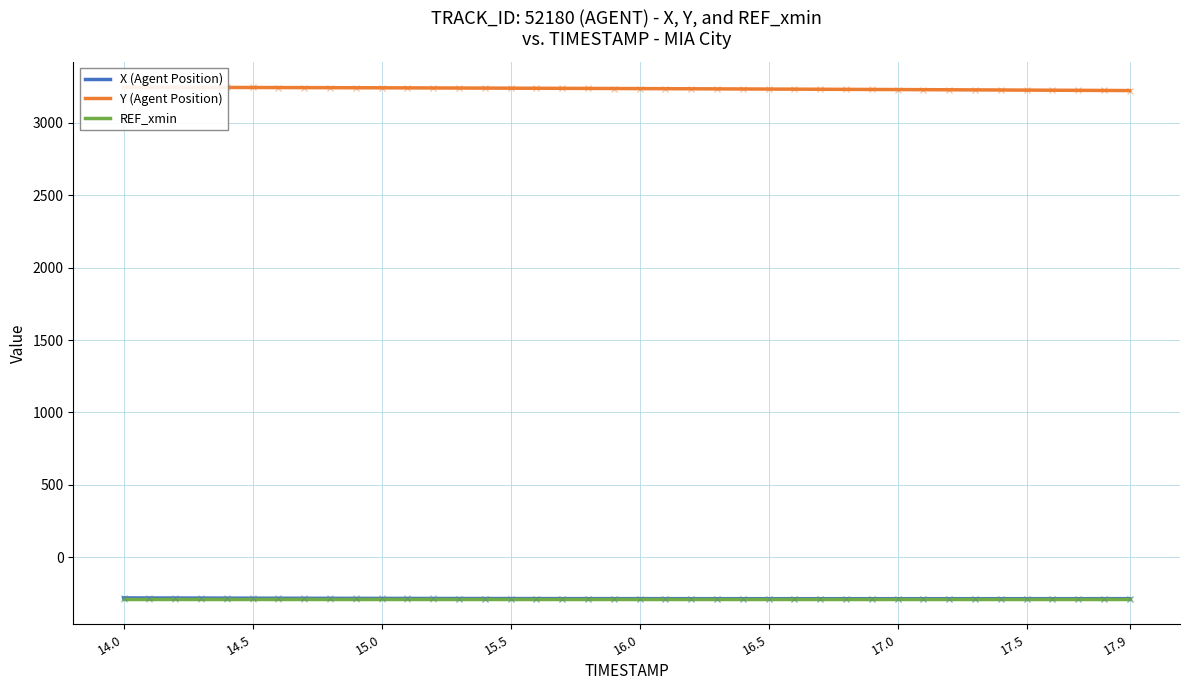

Rank the series by their maximum value, from highest to lowest.

Y (Agent Position), X (Agent Position), REF_xmin